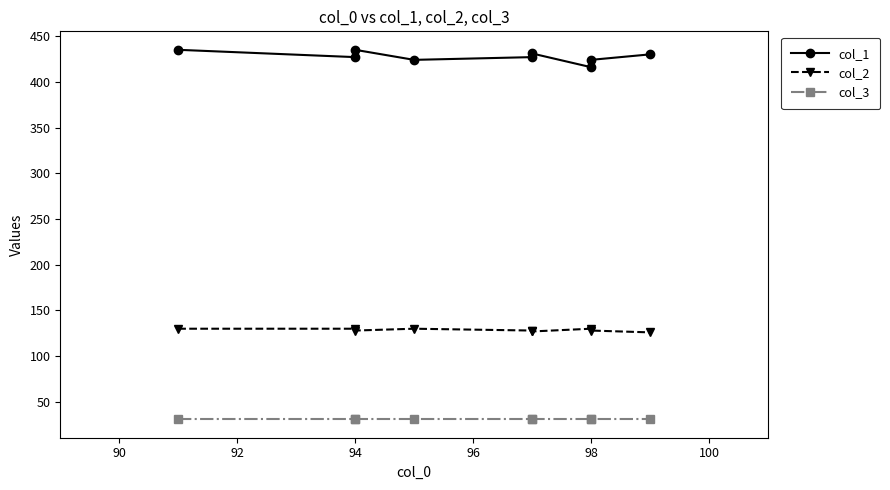

Count the number of data series in this chart.

3